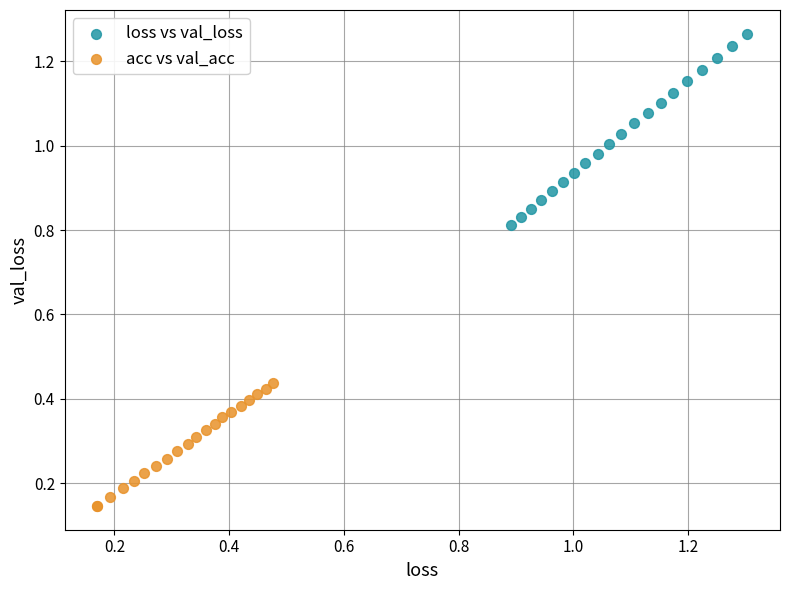

What are all the series names shown in the legend?

loss vs val_loss, acc vs val_acc